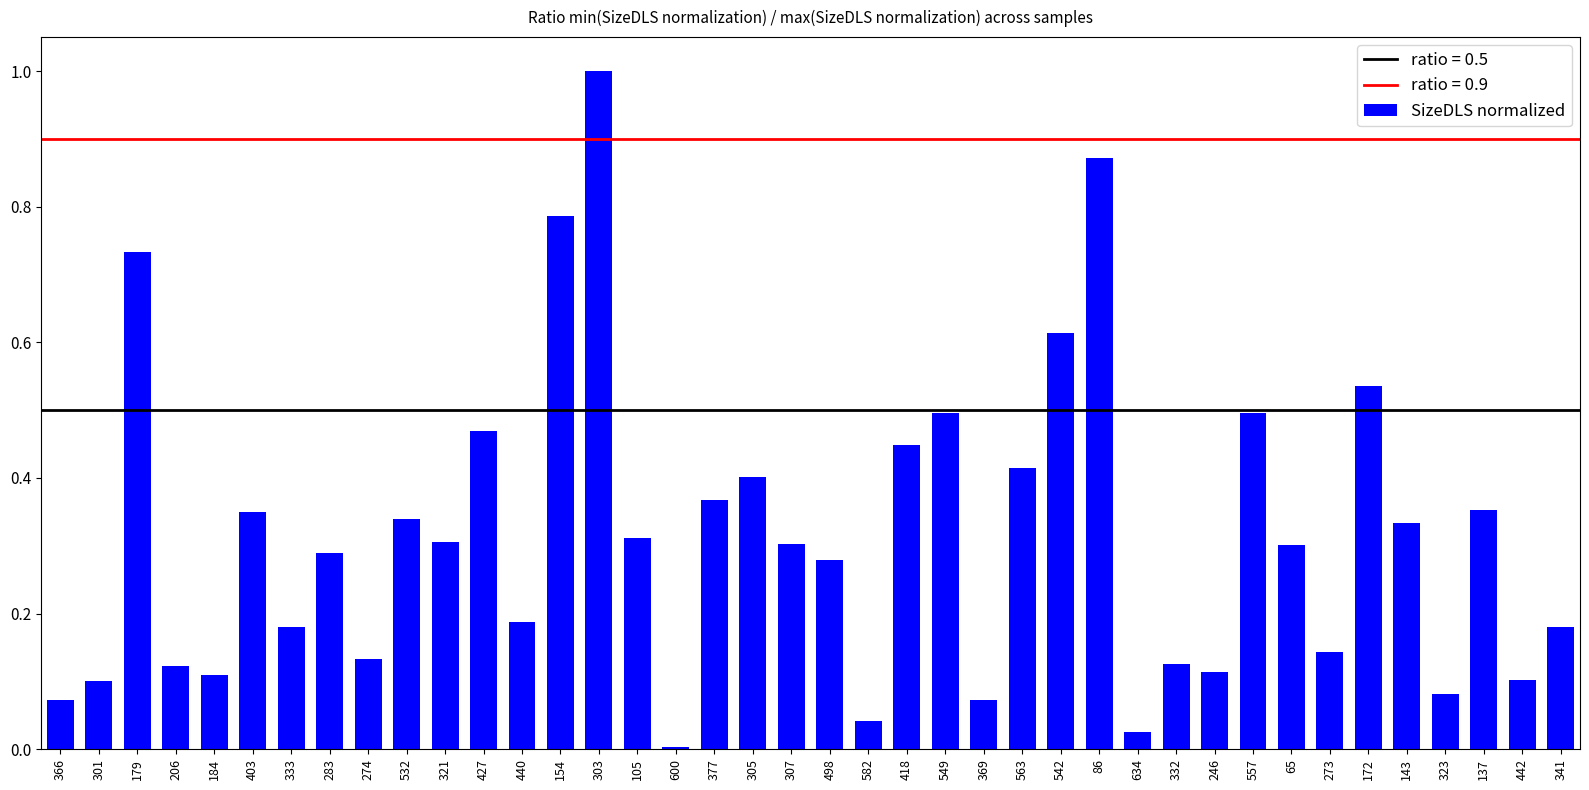

True or false: the data shows 0.4 at 563.

True